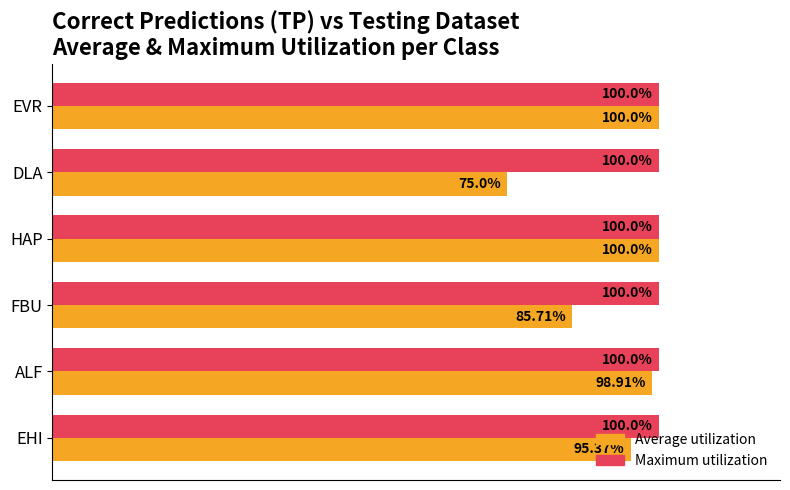

Which label corresponds to the smallest value in the chart?

DLA